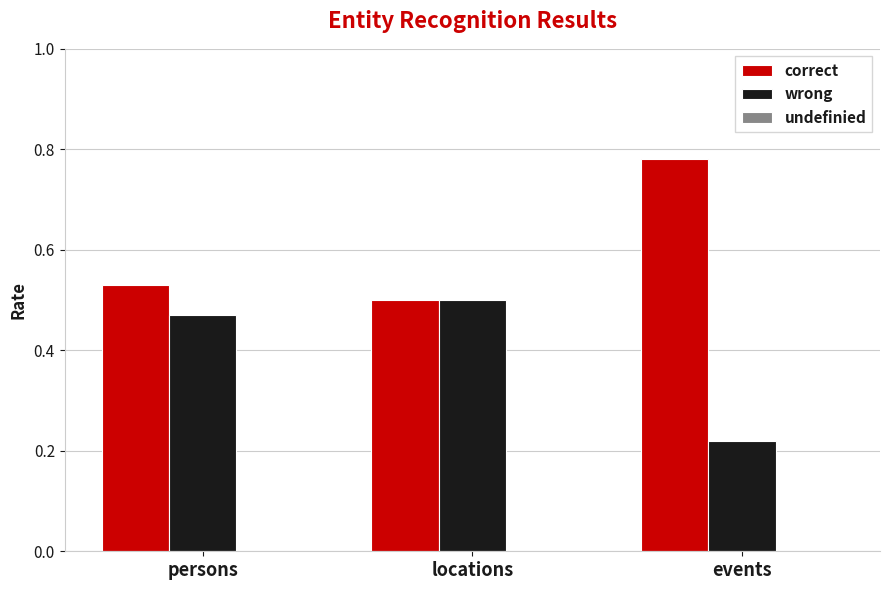

List the series in order of their peak value, lowest first.

wrong, correct